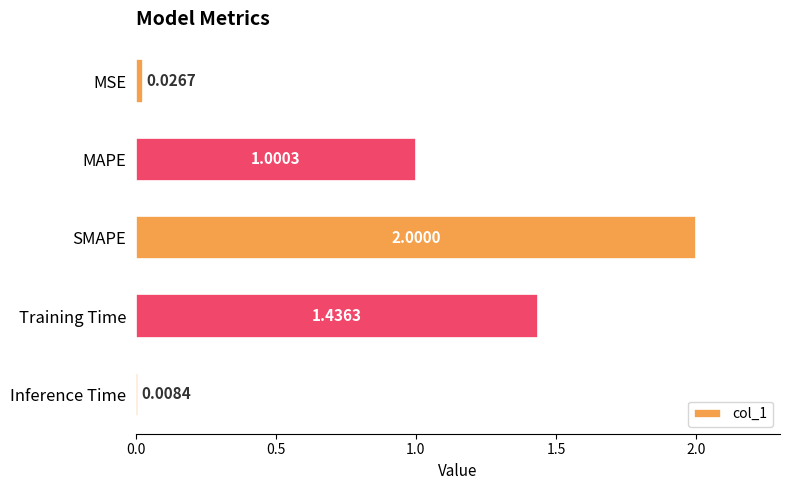

What is the difference between the values at SMAPE and MAPE?

1.0